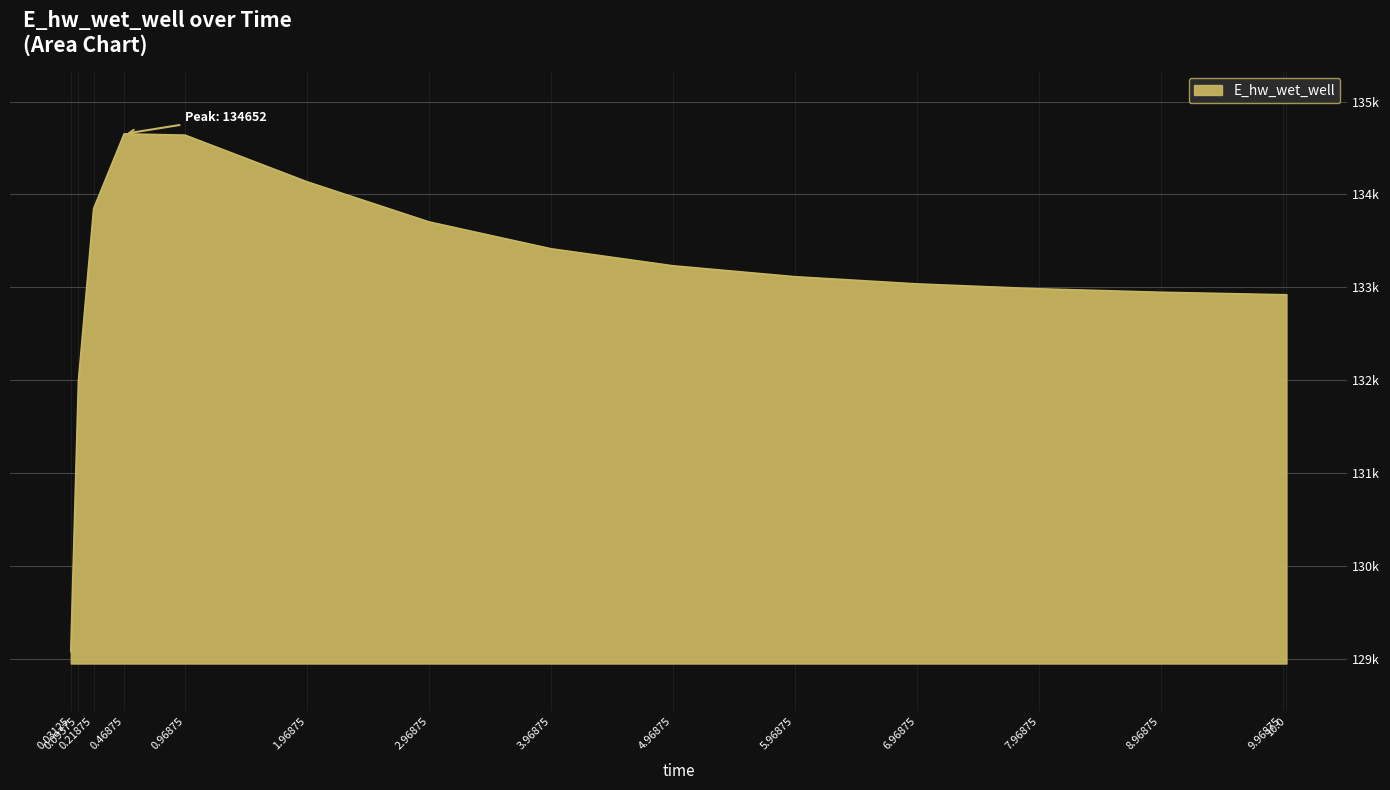

Reading left to right, extract all data points from this chart.

0.03125=129079.4	0.09375=131987.2	0.21875=133848.2	0.46875=134652.4	0.96875=134638.9	1.96875=134136.5	2.96875=133704.8	3.96875=133415.8	4.96875=133232.4	5.96875=133115.0	6.96875=133037.4	7.96875=132984.5	8.96875=132947.4	9.96875=132920.9	10.0=132920.3